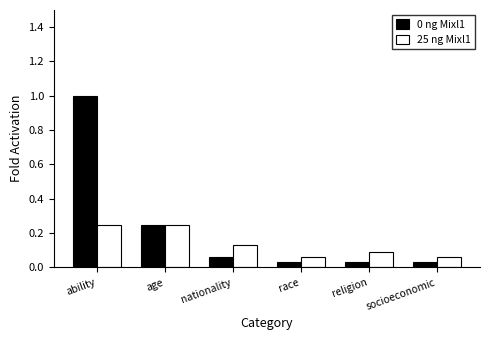

What is the highest value of the 0 ng Mixl1 series?

1.0